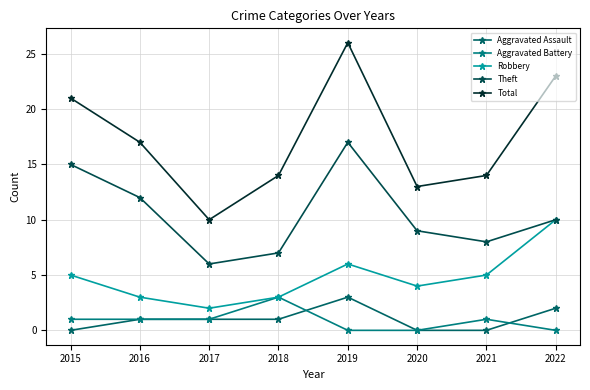

At which category does Total reach its first local valley?

2017